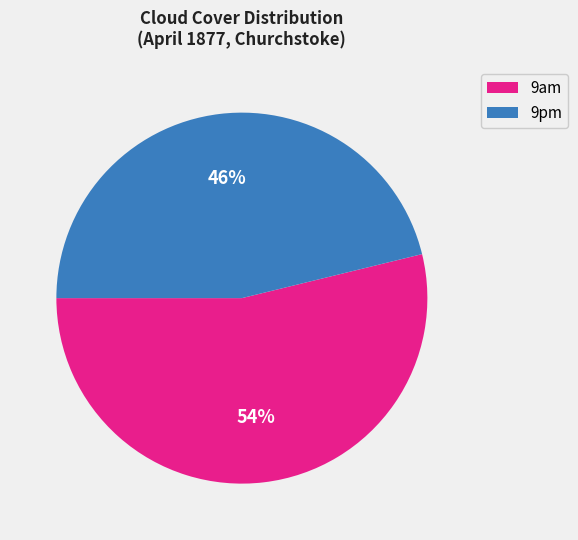

The 9am slice represents 54% of the pie. True or false?

True